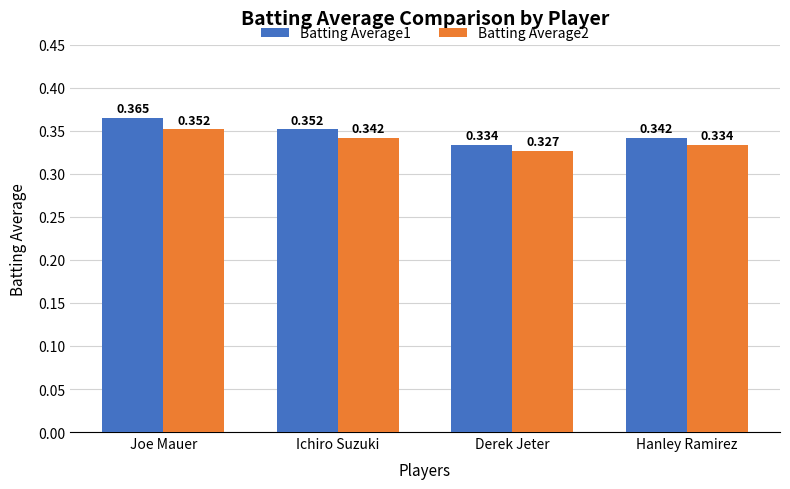

At which category does the chart reach its minimum across all series?

Derek Jeter